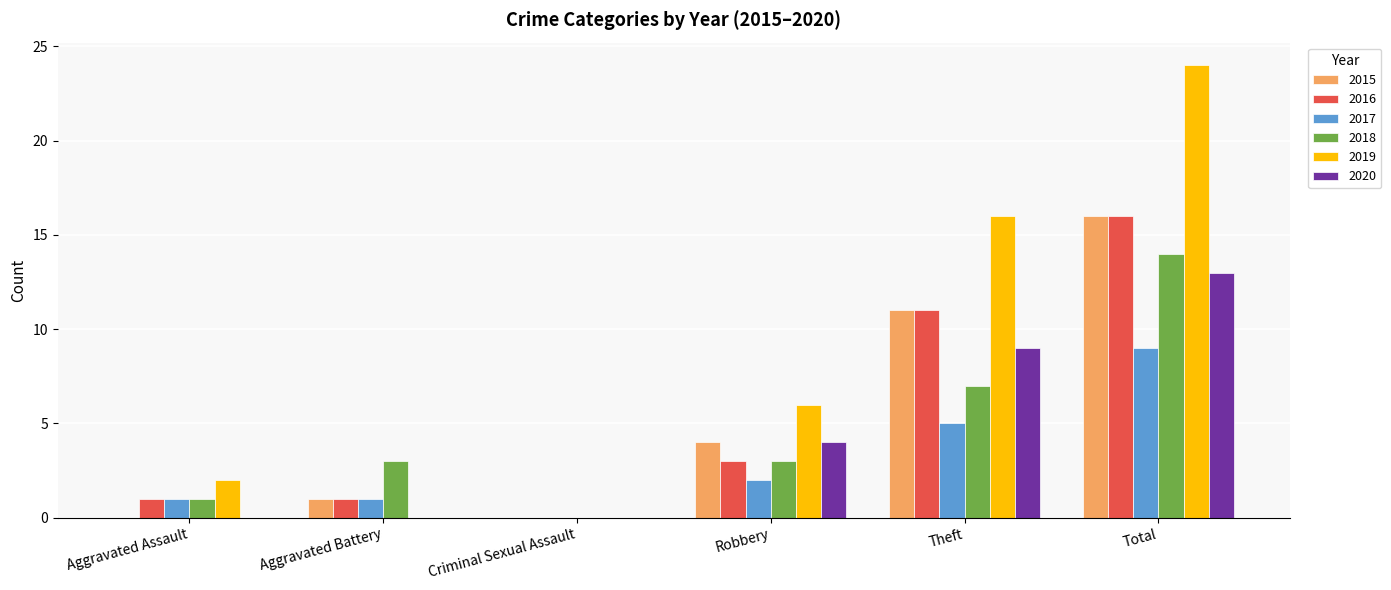

What is the sum of all 2017 values?

18